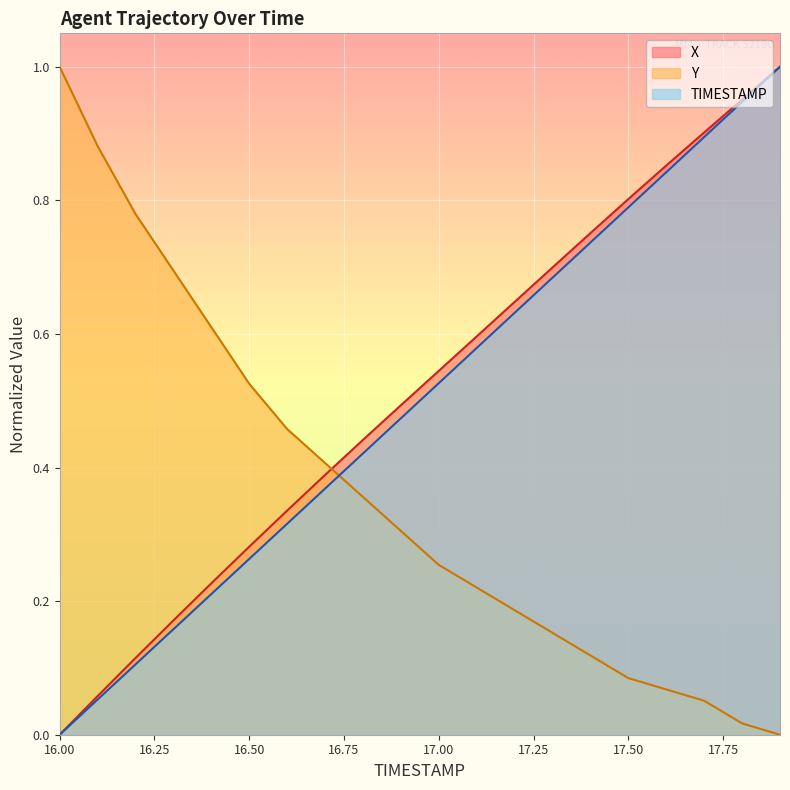

True or false: TIMESTAMP and X cross at least once.

False